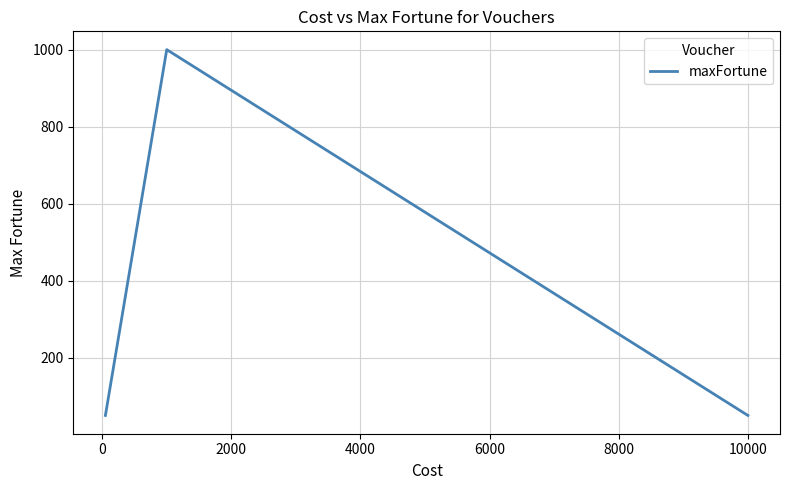

What is the difference between the maximum and minimum values?

950